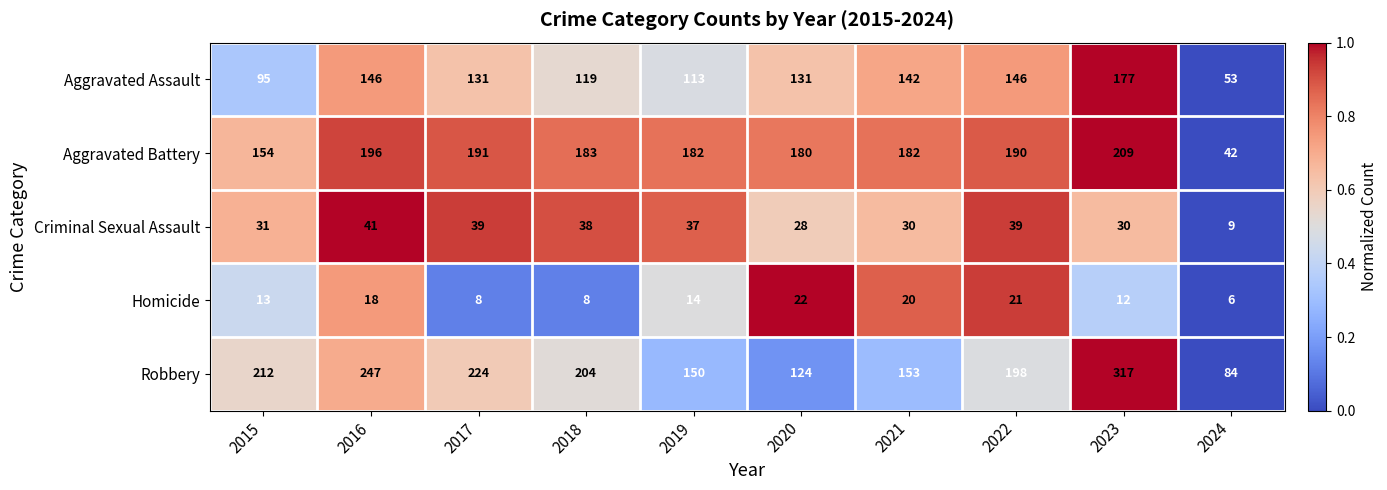

At 2024, list the series in order from largest to smallest.

Robbery, Aggravated Assault, Aggravated Battery, Criminal Sexual Assault, Homicide